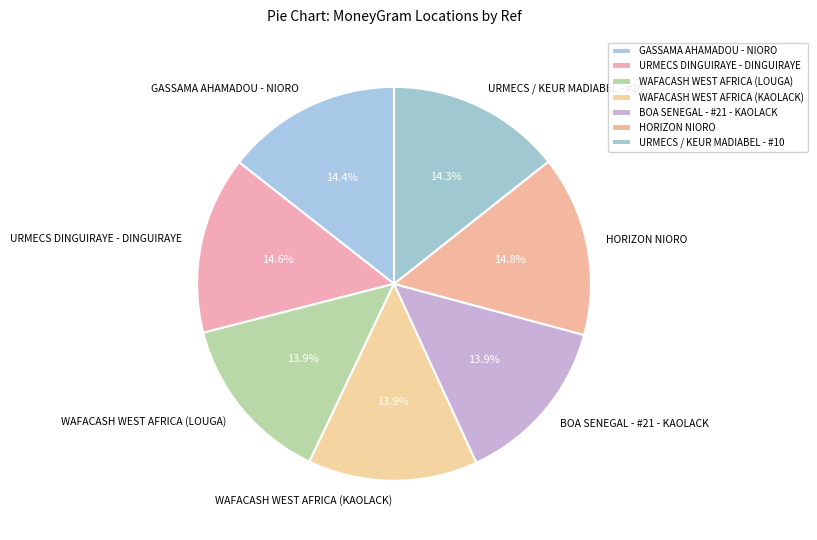

What is the ratio of the value at WAFACASH WEST AFRICA (KAOLACK) to the value at URMECS DINGUIRAYE - DINGUIRAYE?

1.0